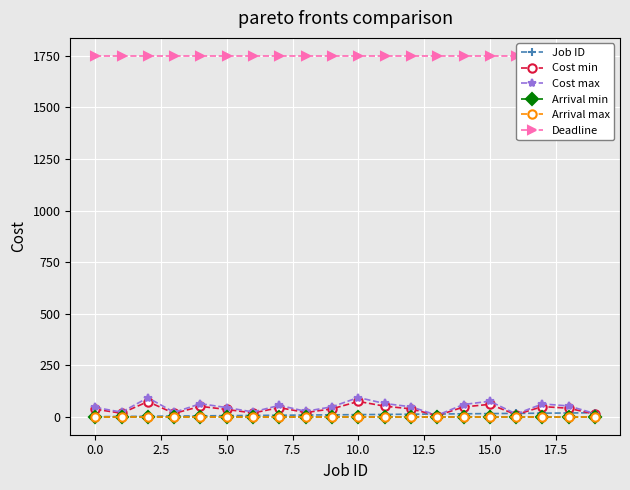

What are all the series names shown in the legend?

Job ID, Cost min, Cost max, Arrival min, Arrival max, Deadline